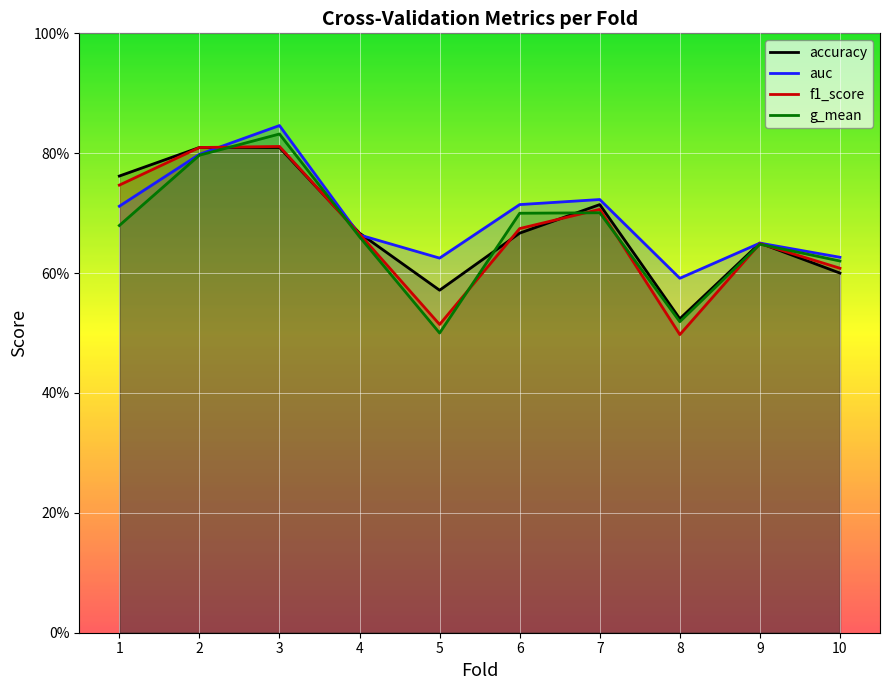

How many times do f1_score and g_mean cross each other?

7